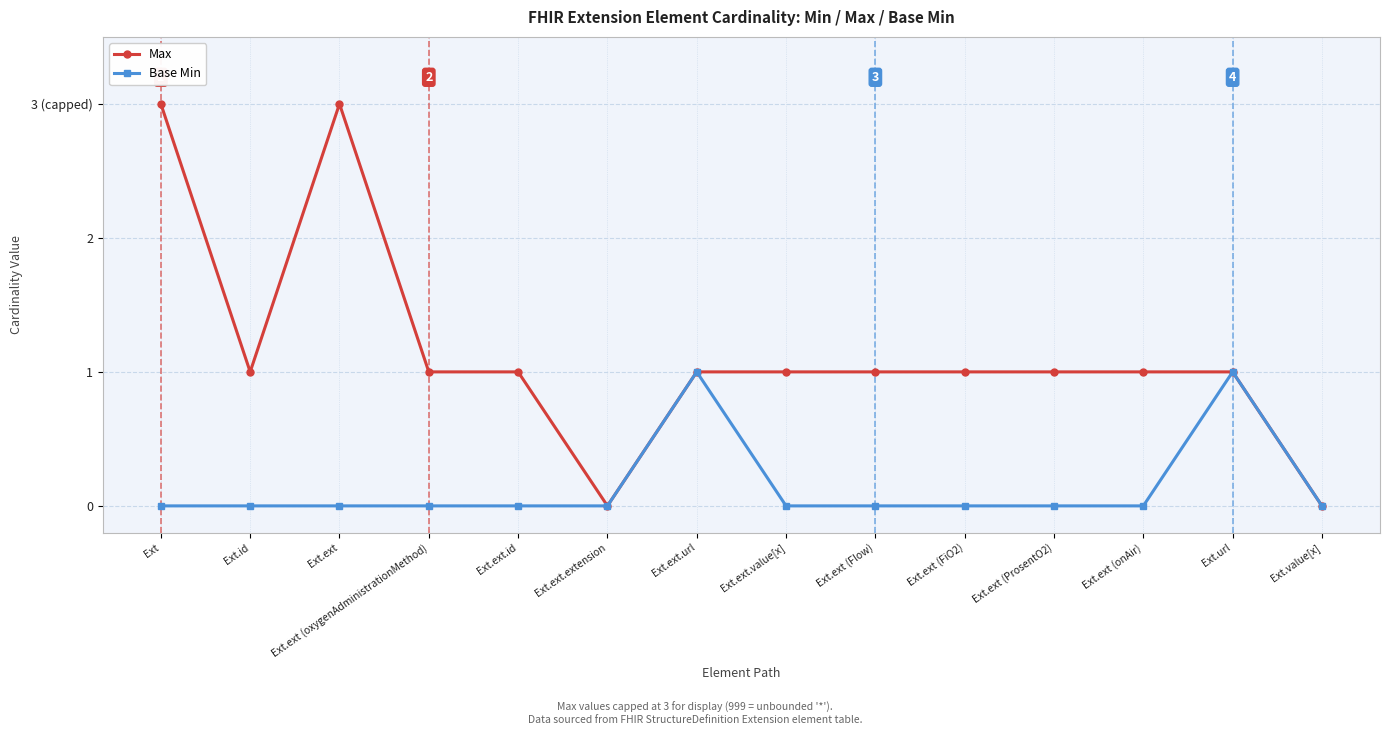

Does the chart have visible grid lines?

Yes